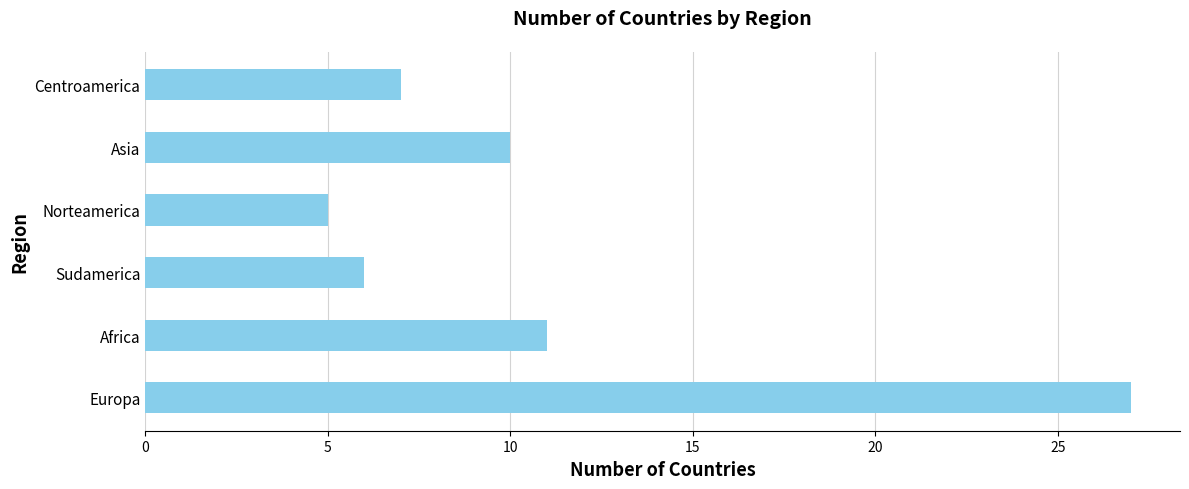

What is the sum of the values at Africa and Centroamerica?

18